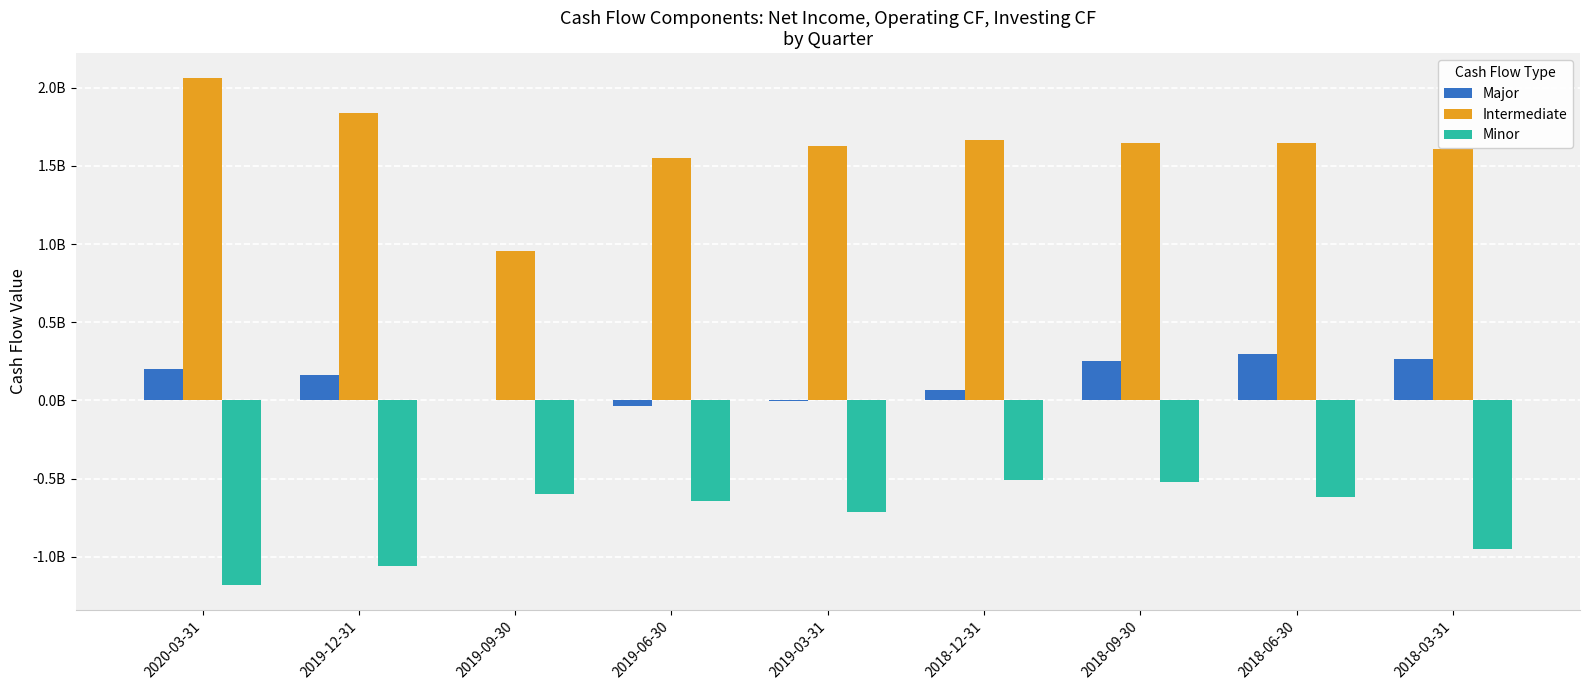

What is the label of the 9th bar from the right?

2020-03-31